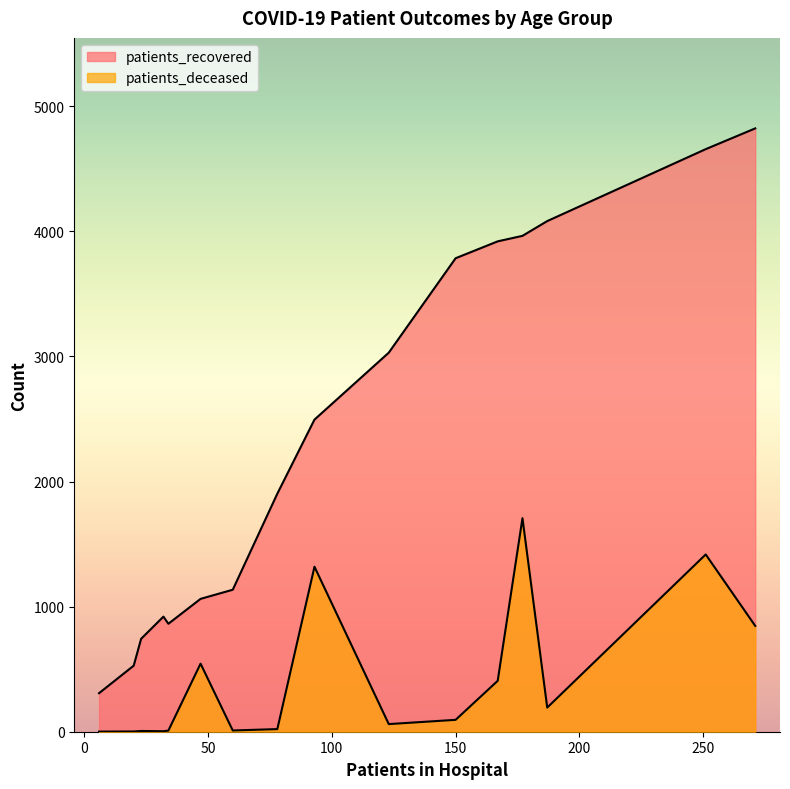

What are all the series names shown in the legend?

patients_recovered, patients_deceased